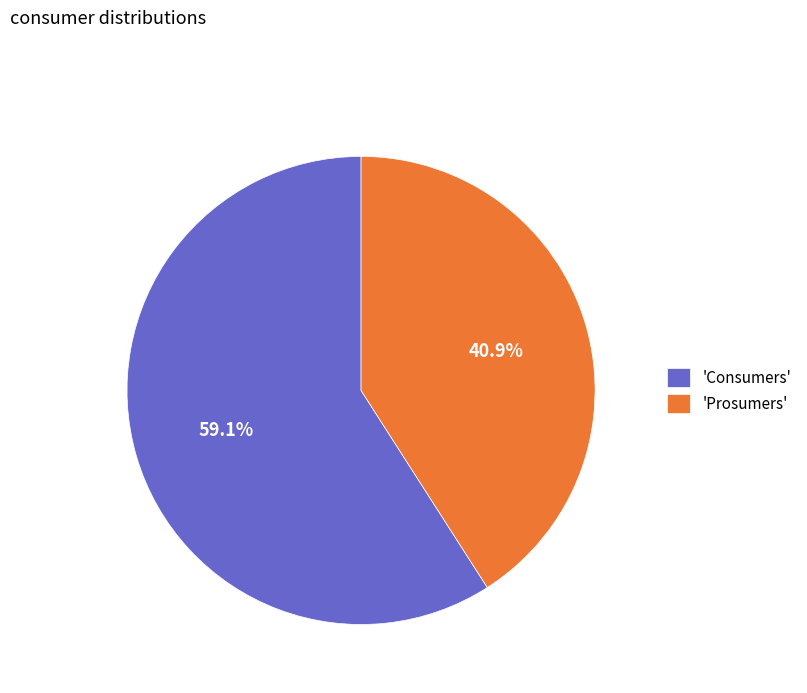

To the nearest percent, what is the average slice percentage?

50%